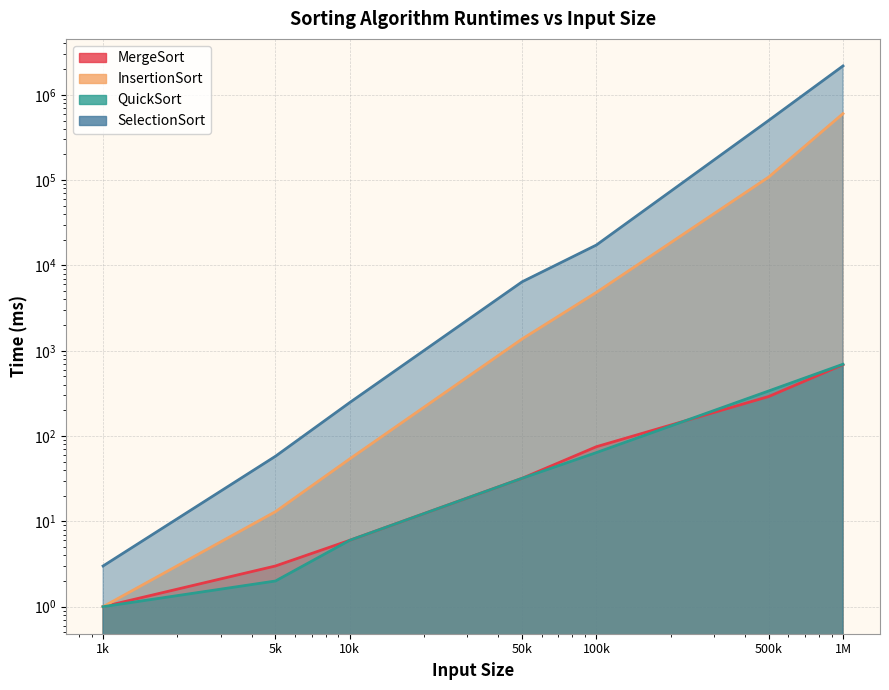

True or false: SelectionSort and MergeSort intersect in this chart.

False